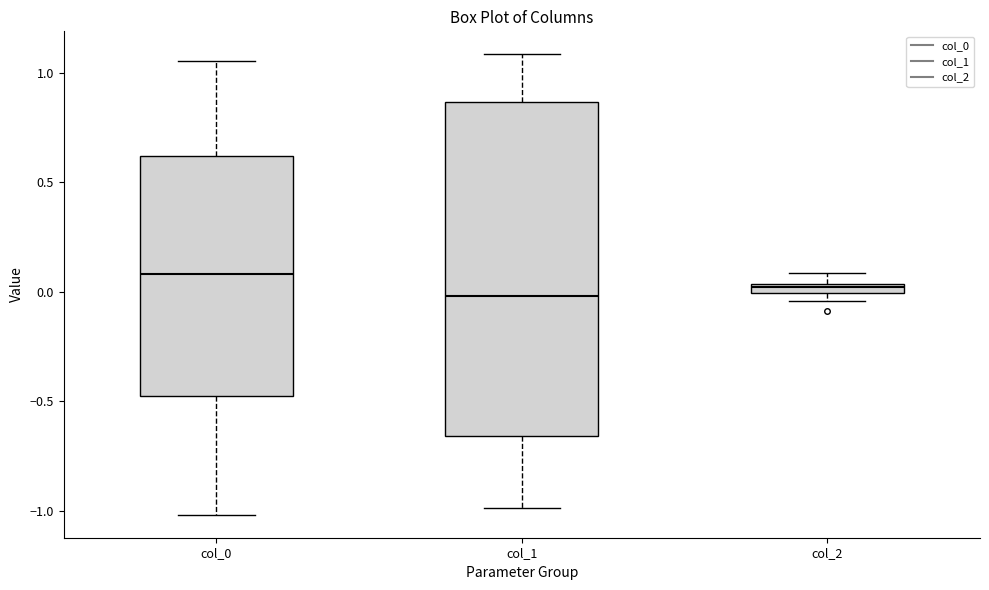

Where is the upper edge of the box for col_2 on the y-axis? The values are not printed on the chart, so give them approximately, as read against the axis.

0.05